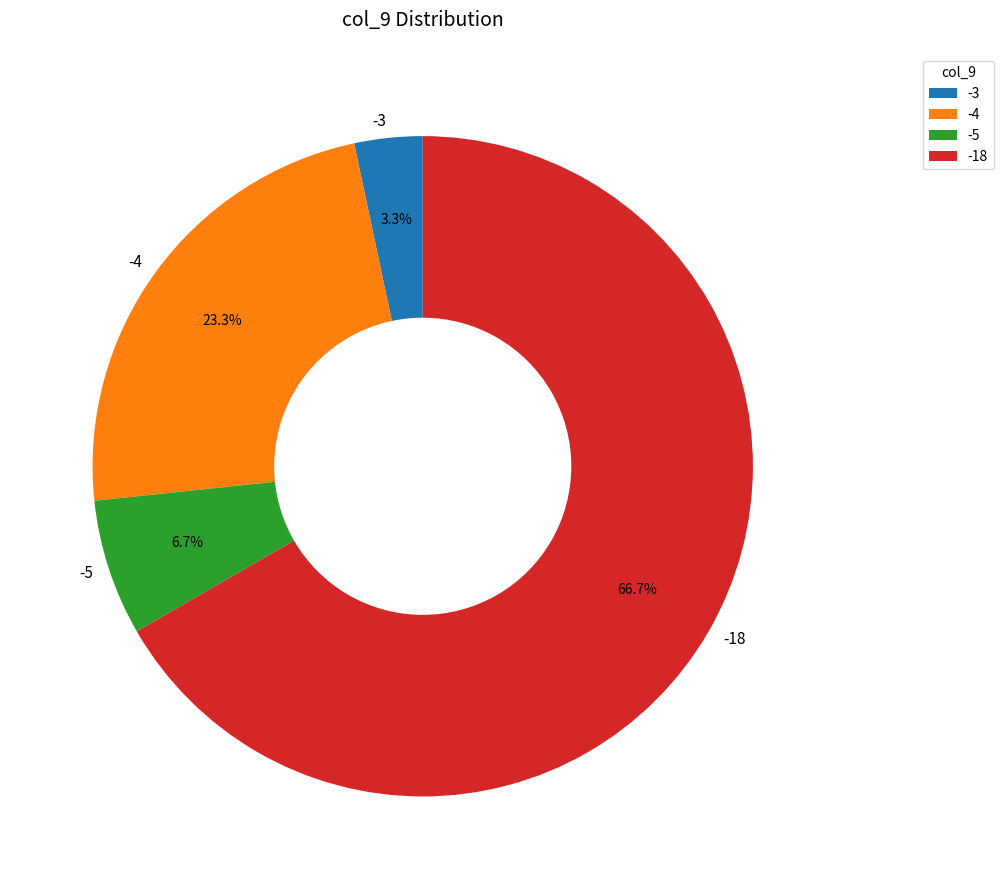

Does any single category account for the majority?

Yes